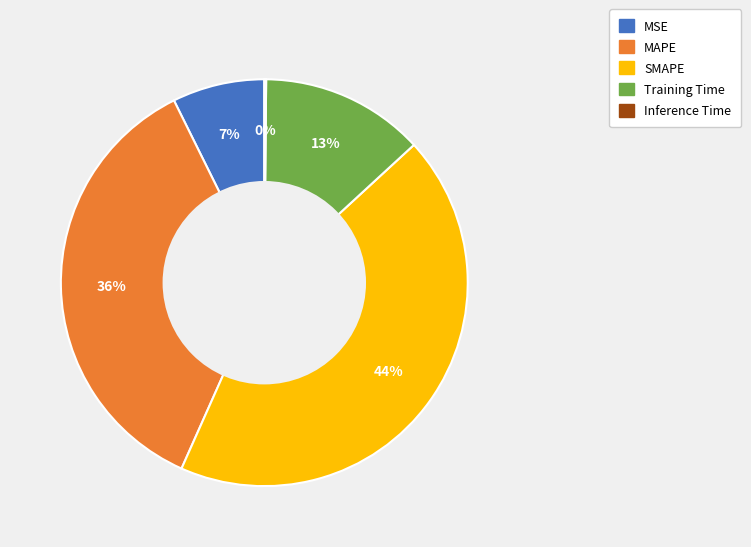

What percentage is the MAPE slice, to the nearest percent?

36%